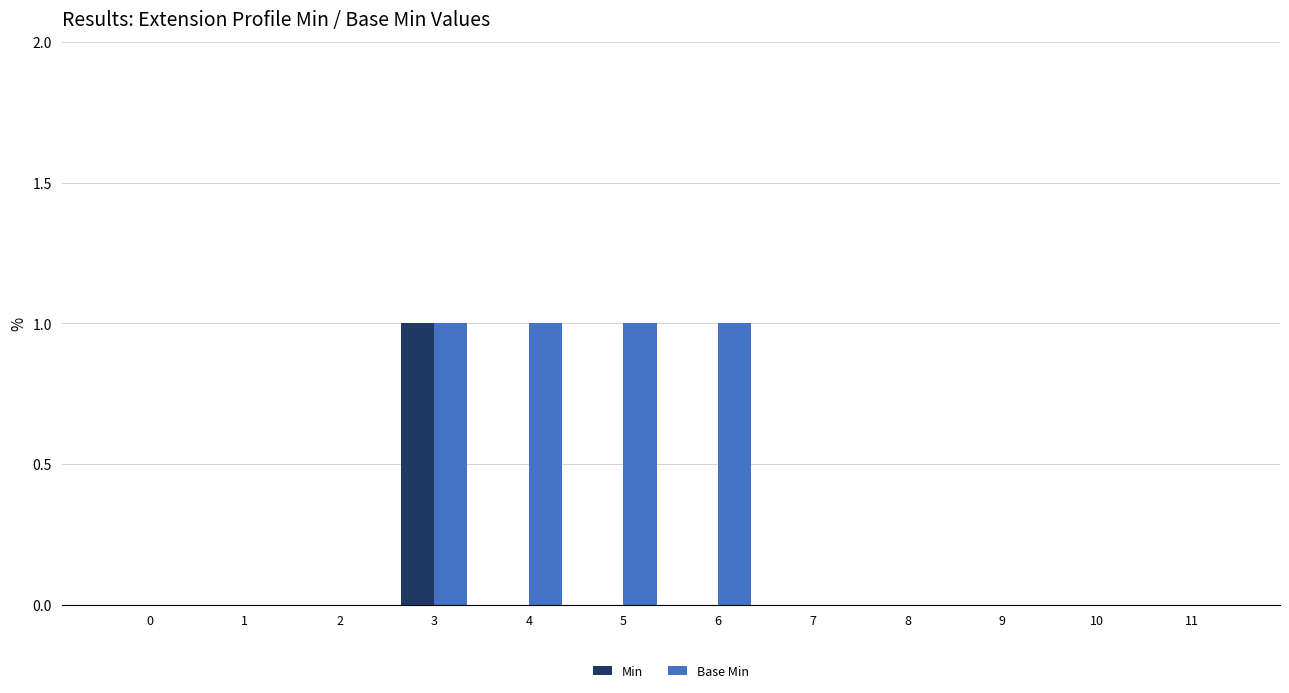

Which series has the largest total across all categories?

Base Min